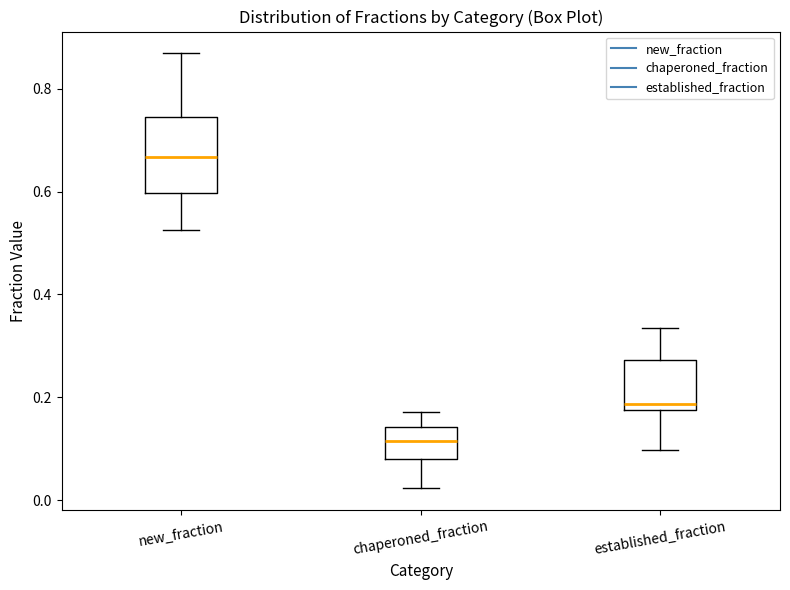

Reading left to right, transcribe this box plot: for each box, give where its median line is, the range the box spans, and where its two whiskers end, as read against the y-axis. The values are not printed on the chart, so give them approximately, as read against the axis.

new_fraction: median 0.66, box 0.60 to 0.74, whiskers 0.52 to 0.86
chaperoned_fraction: median 0.12, box 0.08 to 0.14, whiskers 0.02 to 0.18
established_fraction: median 0.18 (just above the box's lower edge), box 0.18 to 0.28, whiskers 0.10 to 0.34